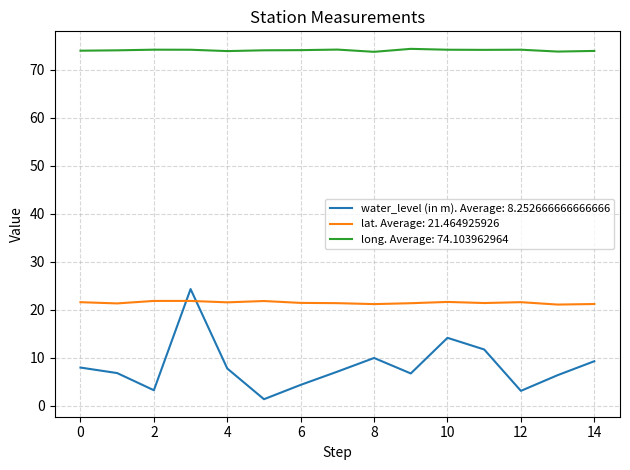

True or false: water_level (in m). Average: 8.252666666666666 and long. Average: 74.103962964 cross at least once.

False